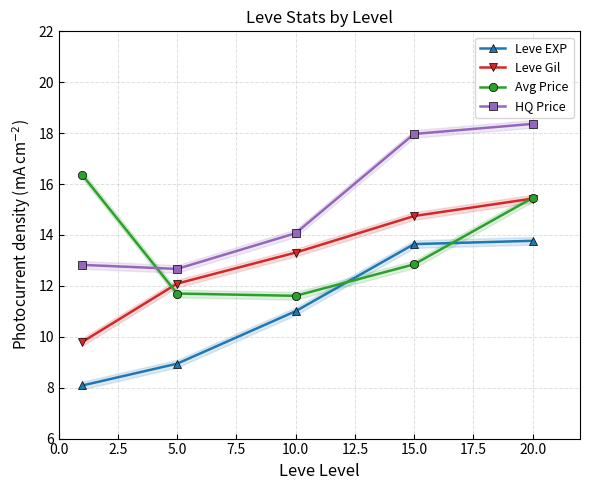

What is the value of the Leve EXP point at the 2nd from the left?

8.9